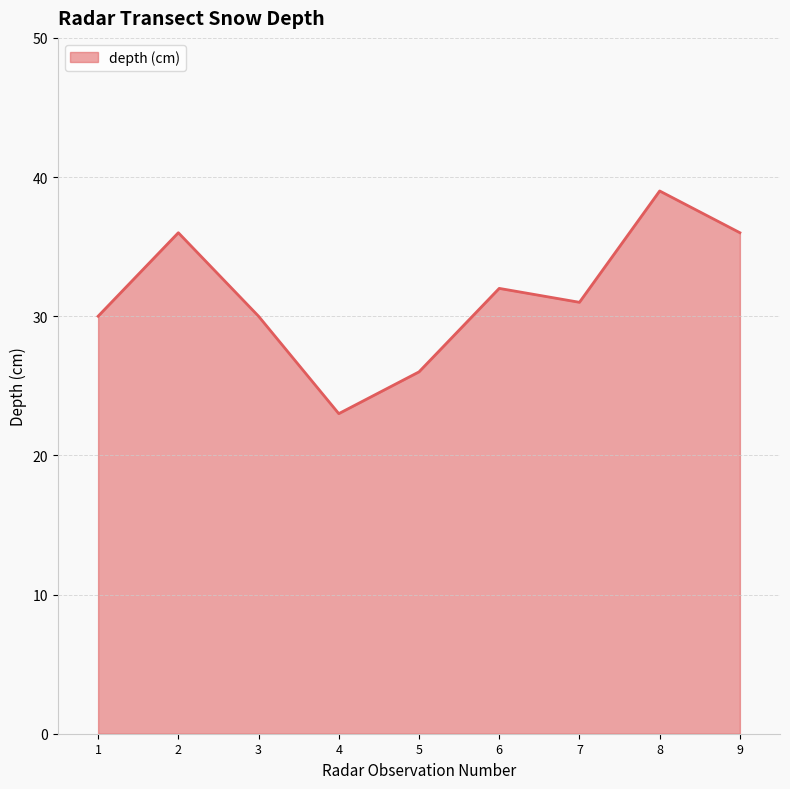

At which label is the value closest to 31?

7